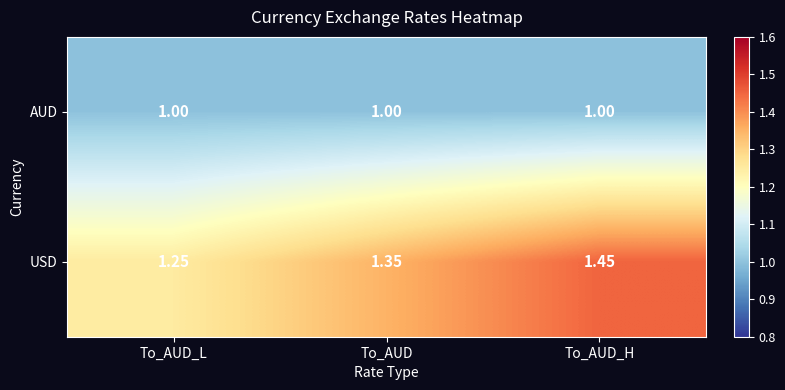

Which category has the highest value across all series?

To_AUD_H